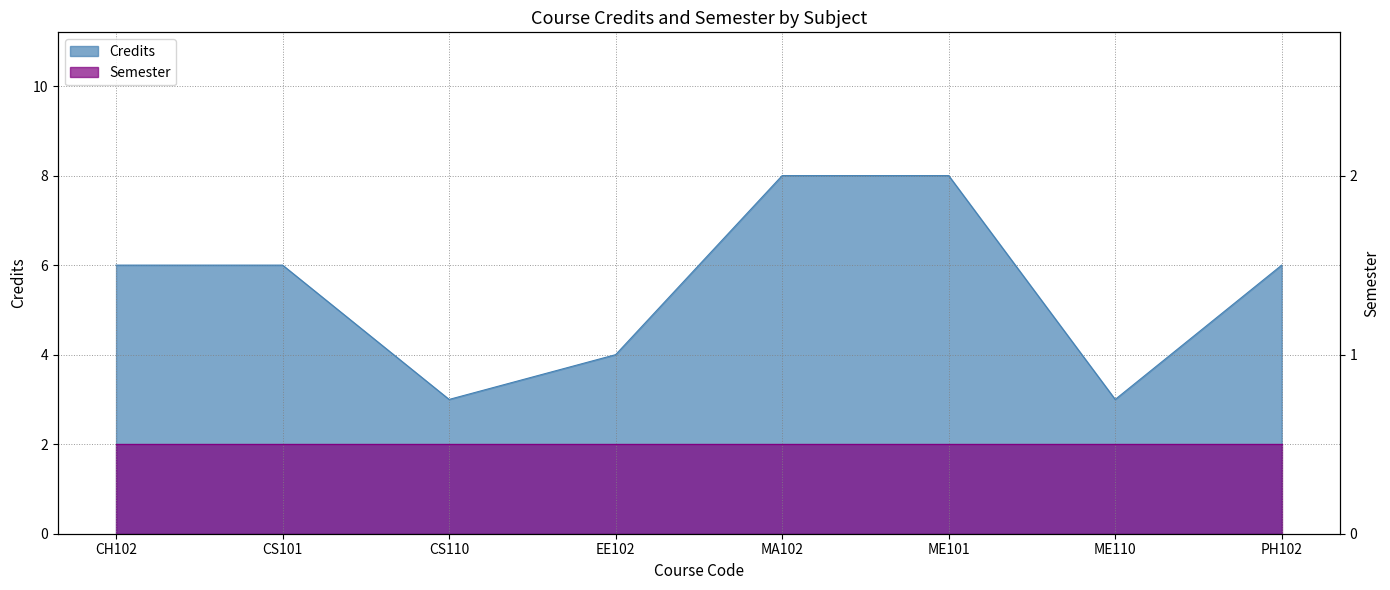

What is the maximum value shown in the chart?

8